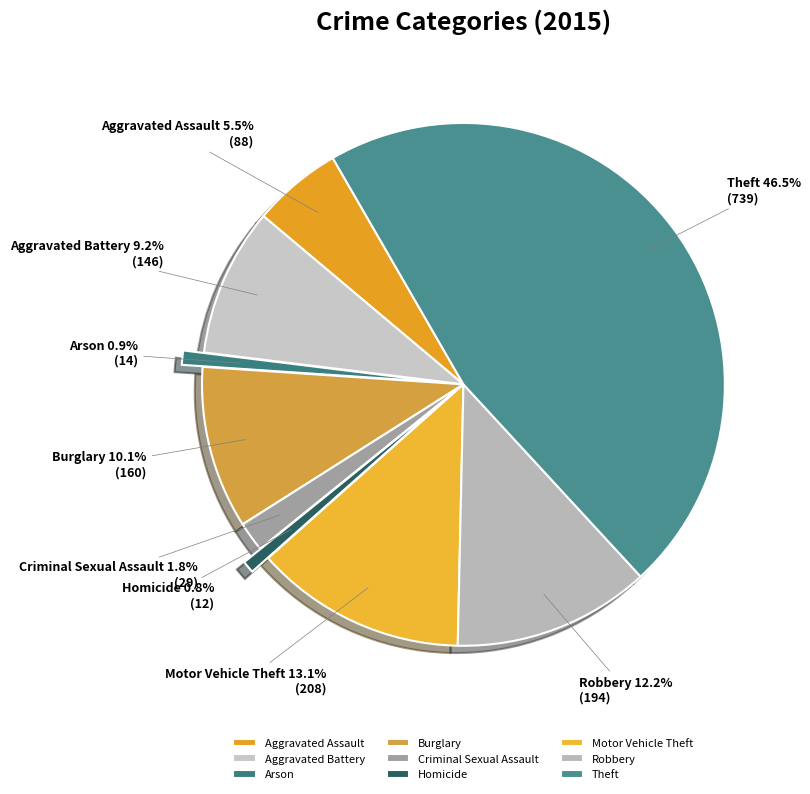

The Aggravated Assault slice represents 1% of the pie. True or false?

False